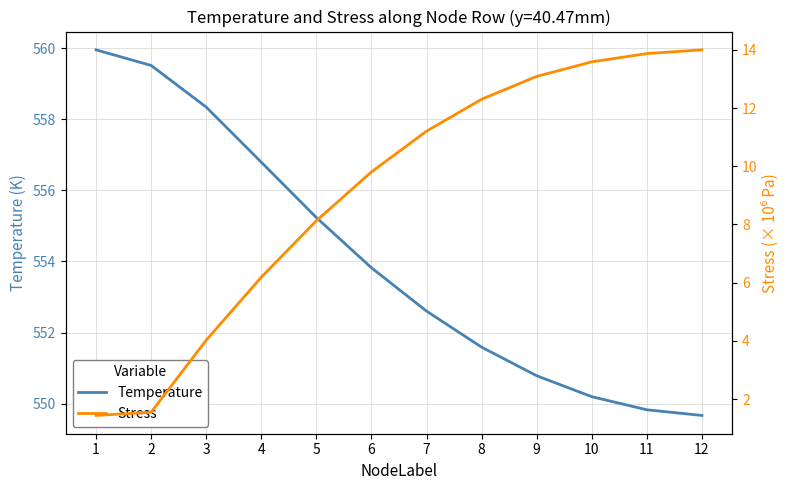

At how many categories does at least one series exceed 222?

12